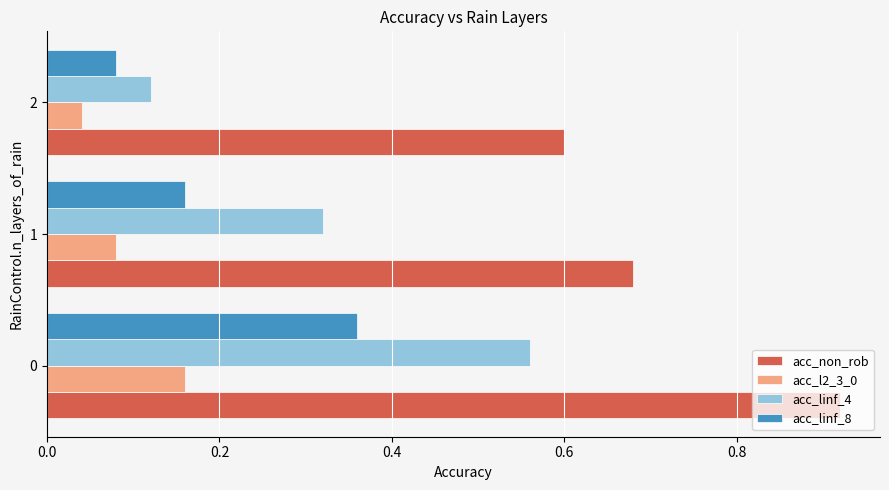

At which category does the chart reach its minimum across all series?

2